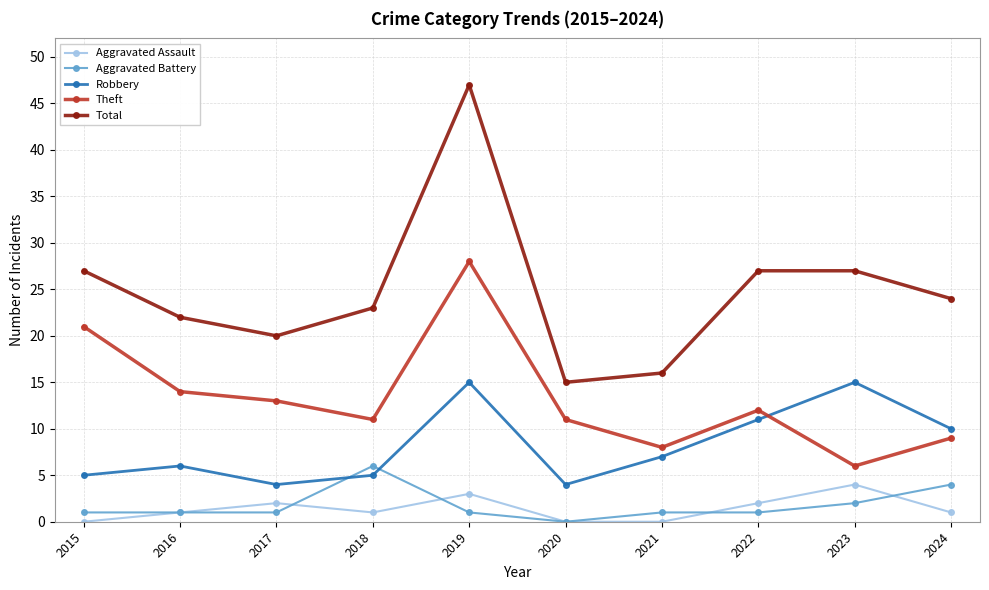

How many interior local valleys does the Robbery series have?

2